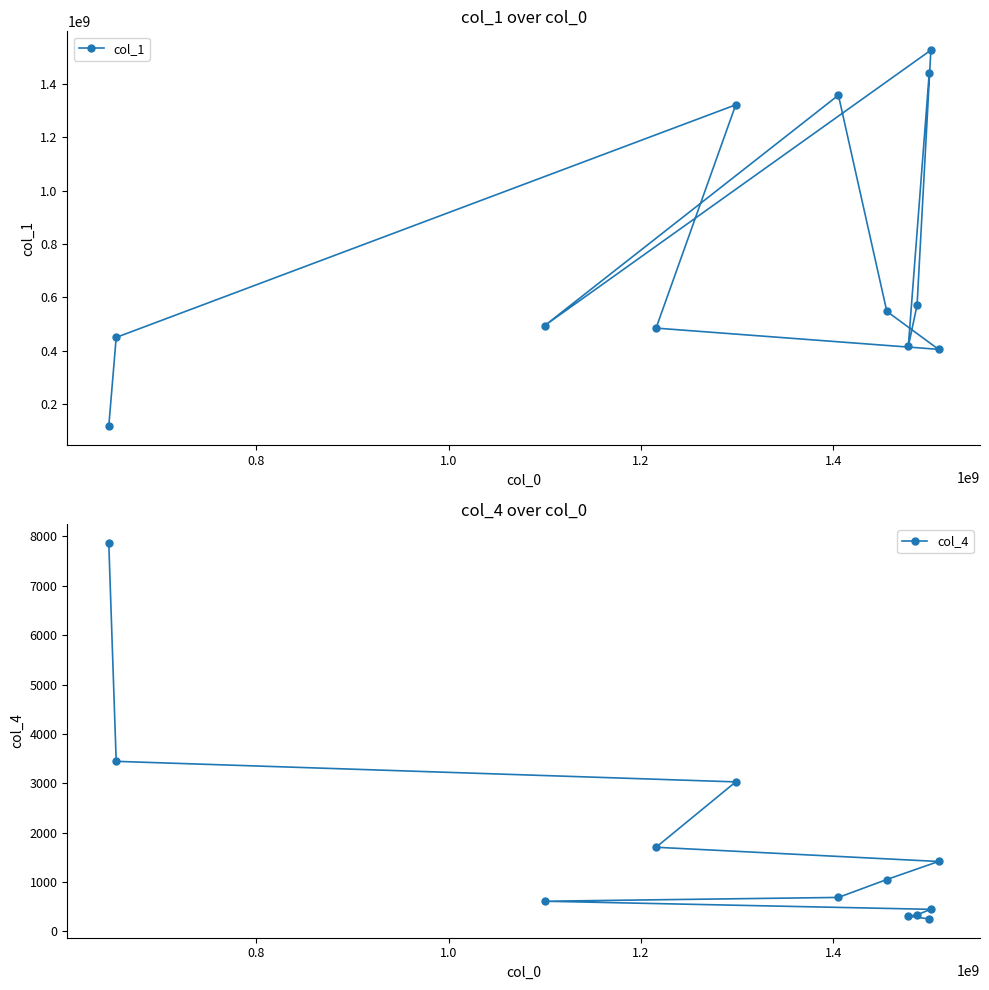

What is the value of the col_4 point at the 1st from the left?

7874